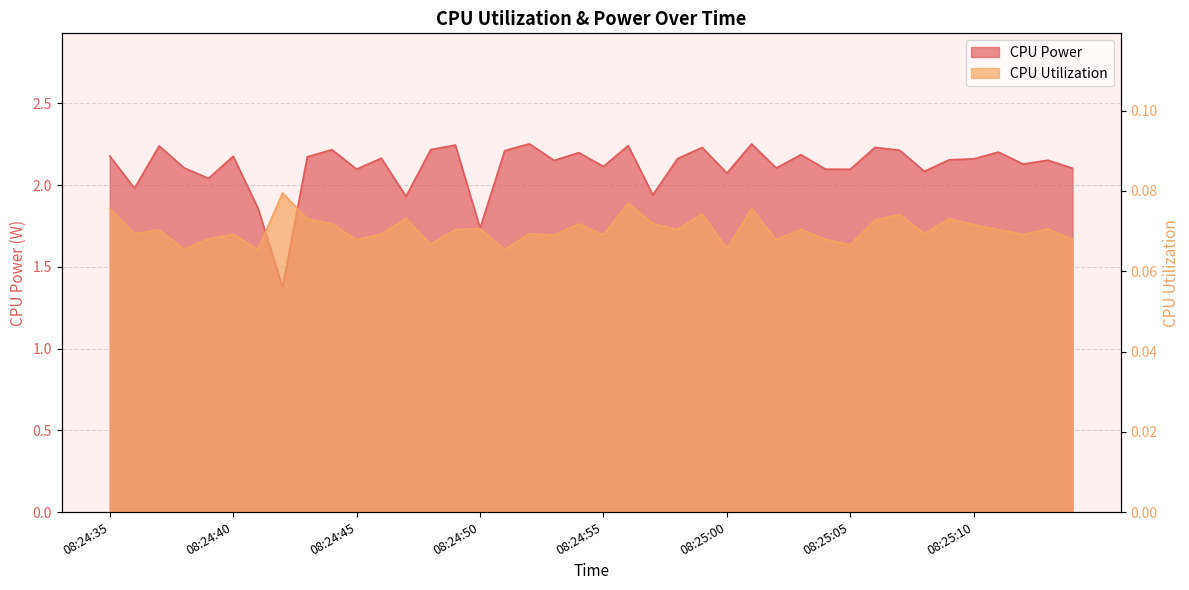

What is the total value across all series at 08:24:38?

2.2